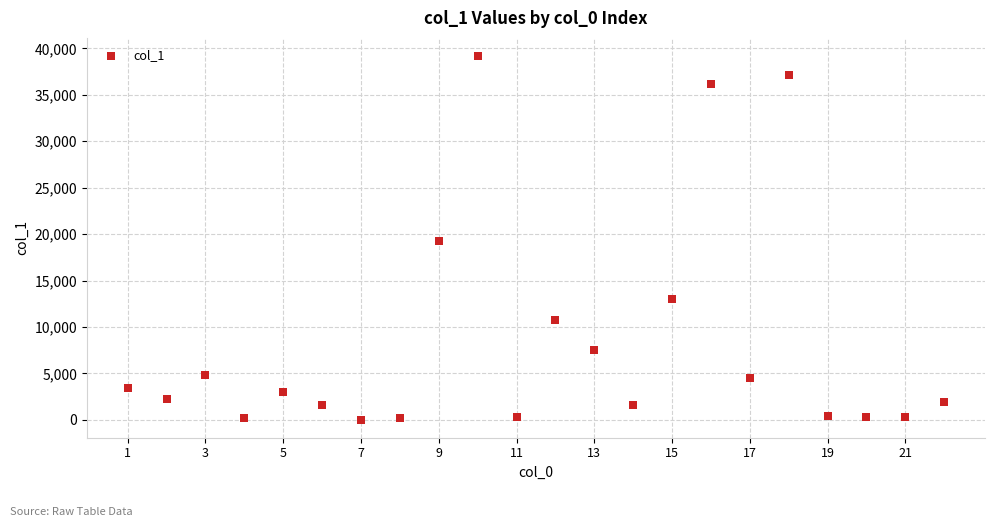

What is the range of Y values (max minus min)?

39125.1